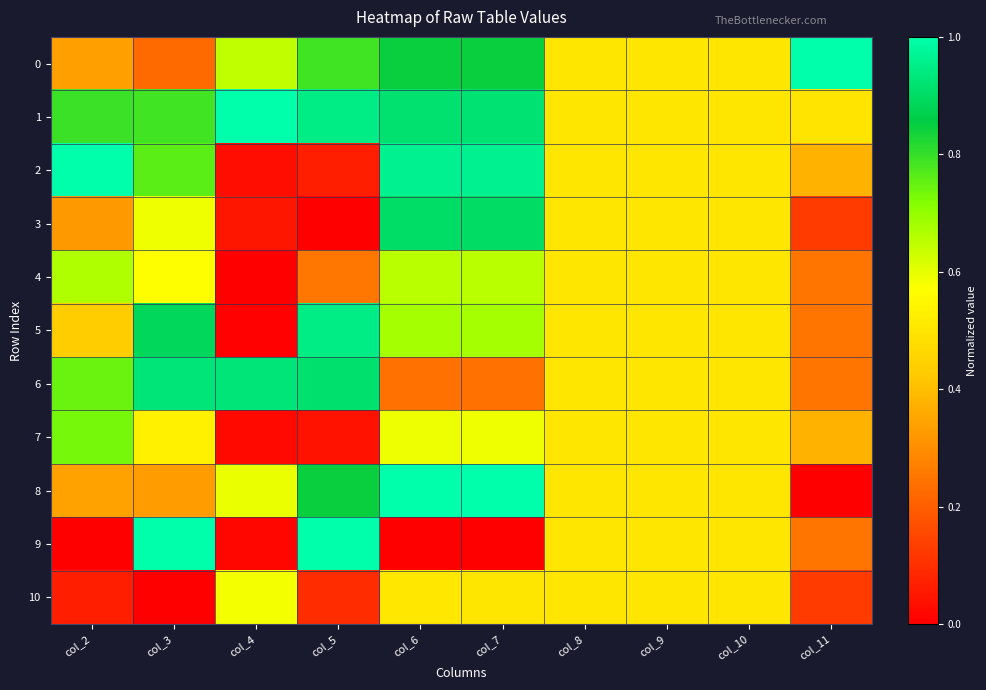

Reading left to right, what are all the values shown in this chart?

0: col_2=0.3	col_3=0.2	col_4=0.6	col_5=0.8	col_6=0.8	col_7=0.8	col_8=0.5	col_9=0.5	col_10=0.5	col_11=1.0
1: col_2=0.8	col_3=0.8	col_4=1.0	col_5=0.9	col_6=0.9	col_7=0.9	col_8=0.5	col_9=0.5	col_10=0.5	col_11=0.5
2: col_2=1.0	col_3=0.8	col_4=0.0	col_5=0.1	col_6=1.0	col_7=1.0	col_8=0.5	col_9=0.5	col_10=0.5	col_11=0.4
3: col_2=0.3	col_3=0.6	col_4=0.0	col_5=0.0	col_6=0.9	col_7=0.9	col_8=0.5	col_9=0.5	col_10=0.5	col_11=0.1
4: col_2=0.7	col_3=0.6	col_4=0.0	col_5=0.3	col_6=0.7	col_7=0.7	col_8=0.5	col_9=0.5	col_10=0.5	col_11=0.2
5: col_2=0.4	col_3=0.9	col_4=0.0	col_5=0.9	col_6=0.7	col_7=0.7	col_8=0.5	col_9=0.5	col_10=0.5	col_11=0.2
6: col_2=0.7	col_3=0.9	col_4=0.9	col_5=0.9	col_6=0.2	col_7=0.2	col_8=0.5	col_9=0.5	col_10=0.5	col_11=0.2
7: col_2=0.7	col_3=0.5	col_4=0.0	col_5=0.0	col_6=0.6	col_7=0.6	col_8=0.5	col_9=0.5	col_10=0.5	col_11=0.4
8: col_2=0.3	col_3=0.3	col_4=0.6	col_5=0.8	col_6=1.0	col_7=1.0	col_8=0.5	col_9=0.5	col_10=0.5	col_11=0.0
9: col_2=0.0	col_3=1.0	col_4=0.0	col_5=1.0	col_6=0.0	col_7=0.0	col_8=0.5	col_9=0.5	col_10=0.5	col_11=0.2
10: col_2=0.1	col_3=0.0	col_4=0.6	col_5=0.1	col_6=0.5	col_7=0.5	col_8=0.5	col_9=0.5	col_10=0.5	col_11=0.1